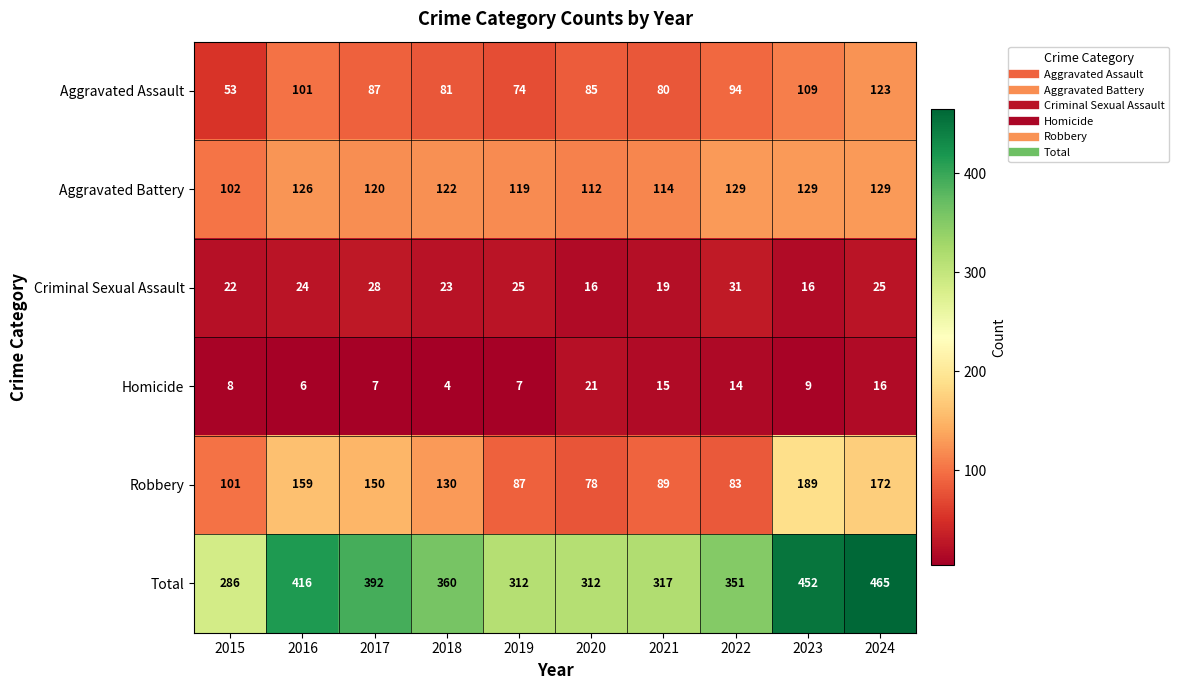

What is the difference between the Aggravated Battery values at 2019 and 2022?

10